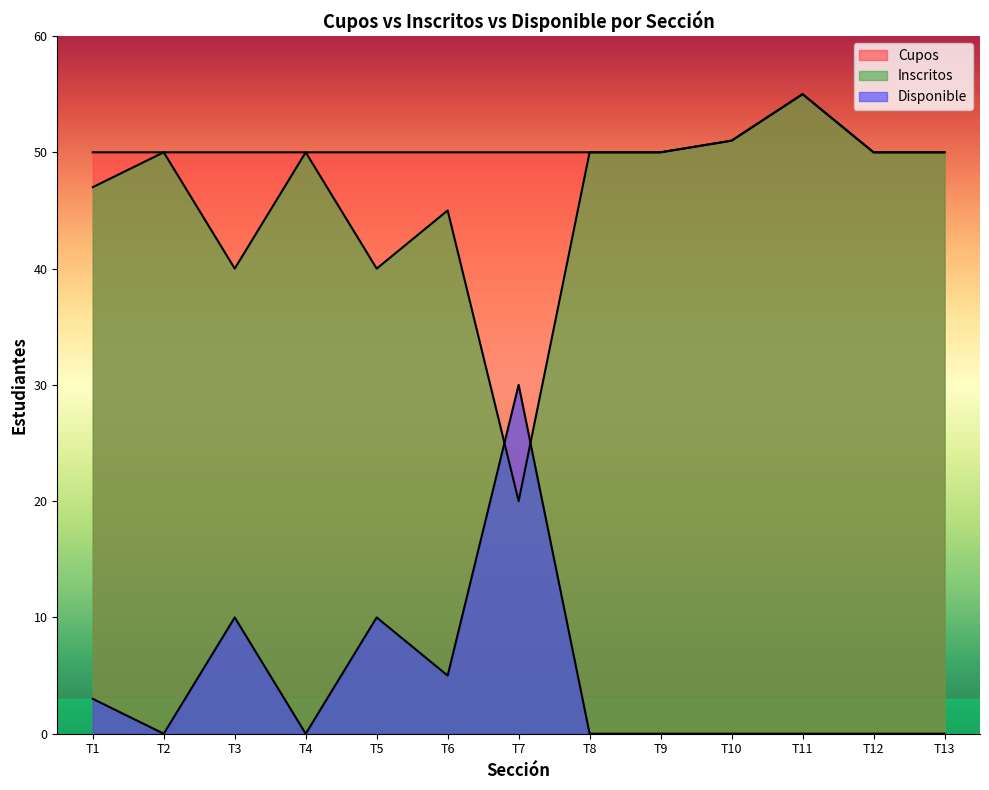

Between T11 and T3, which is larger?

T11